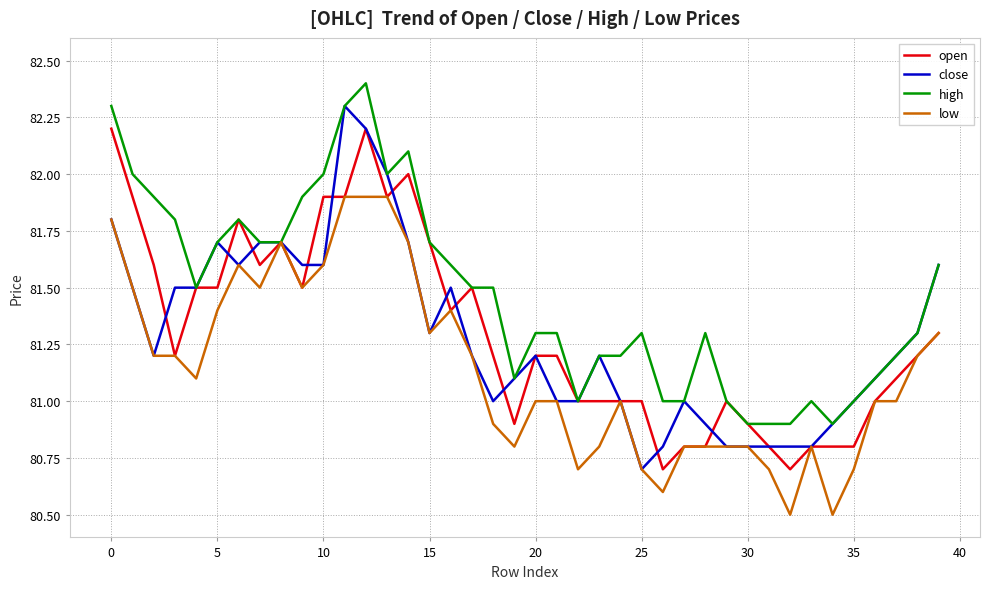

What is the smallest value displayed?

80.5